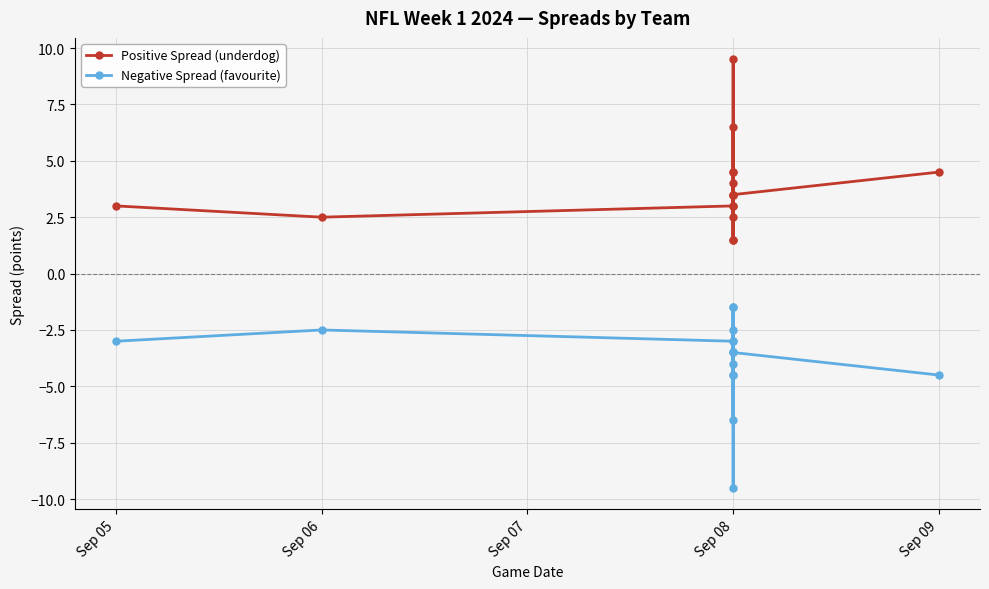

What is the difference between the maximum and minimum values in the Negative Spread (favourite) series?

8.0